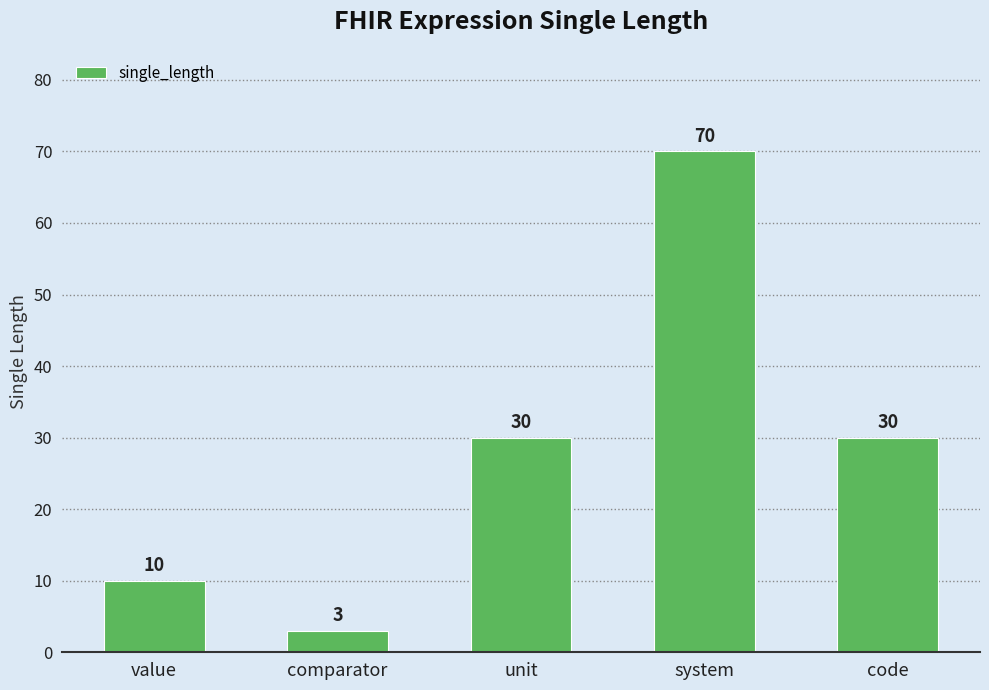

What is the label of the 4th bar from the right?

comparator